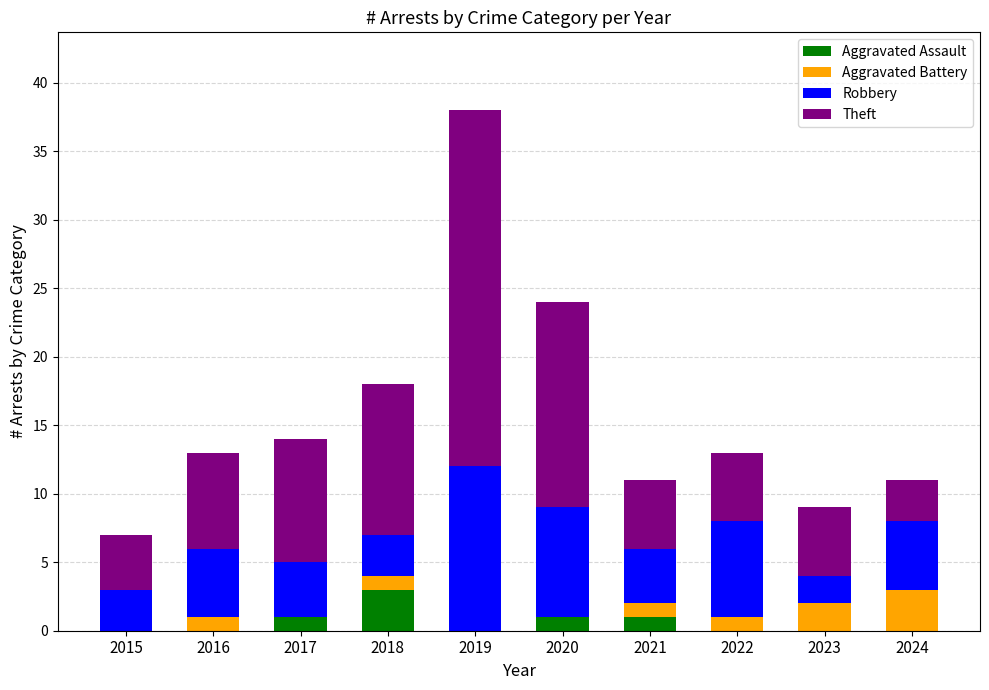

What is the sum of the Aggravated Assault values at 2018 and 2017?

4